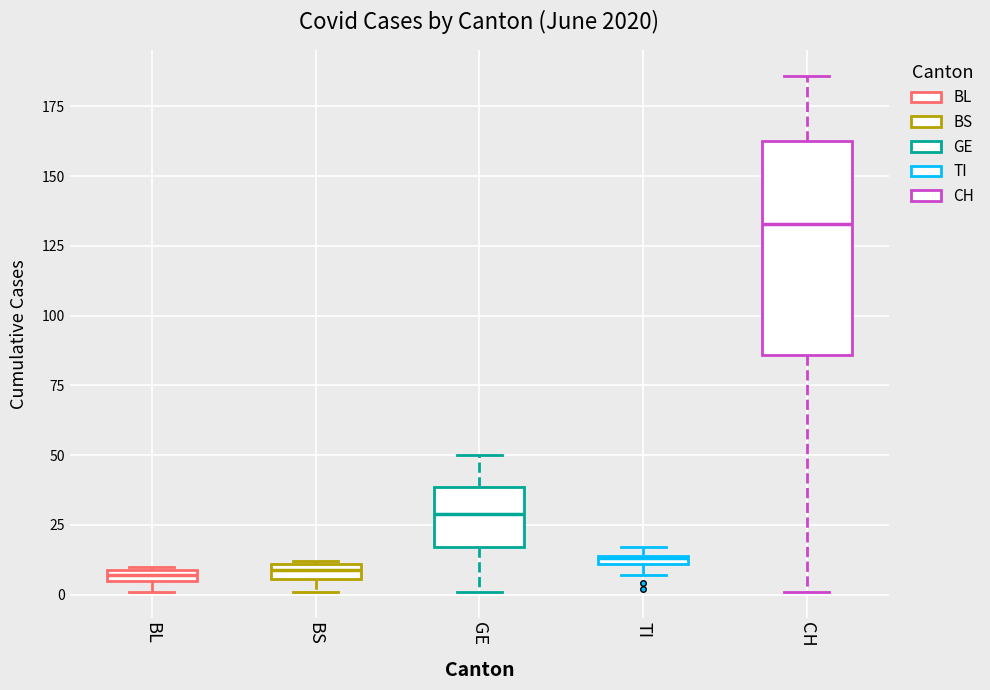

Comparing the boxes themselves (not the whiskers), which one is the tallest?

CH